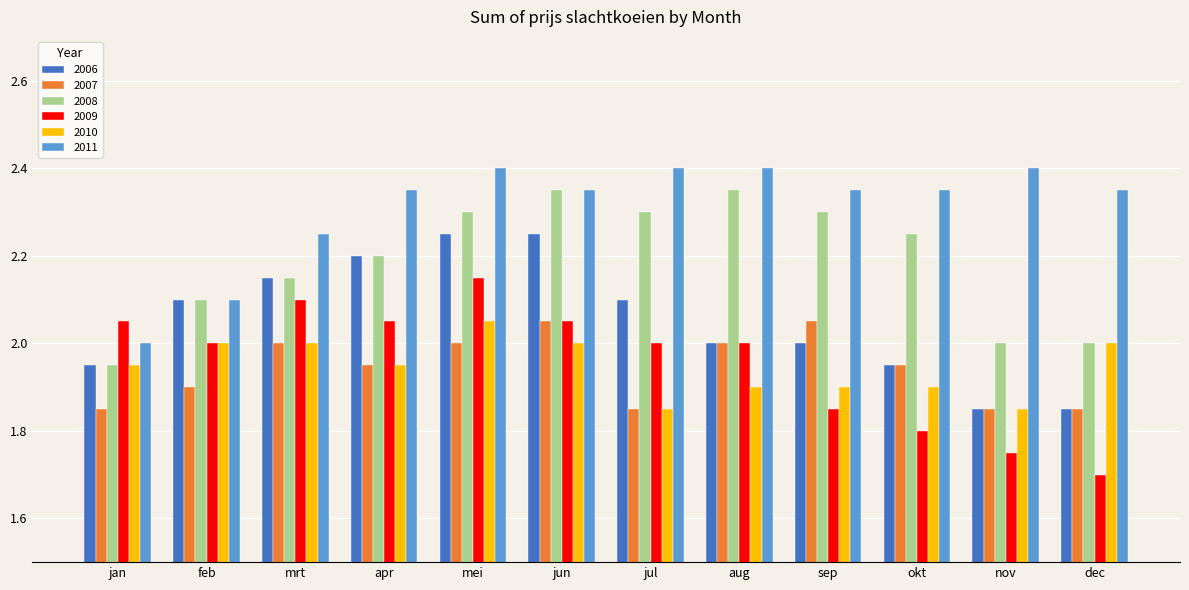

How many groups of bars are there?

12